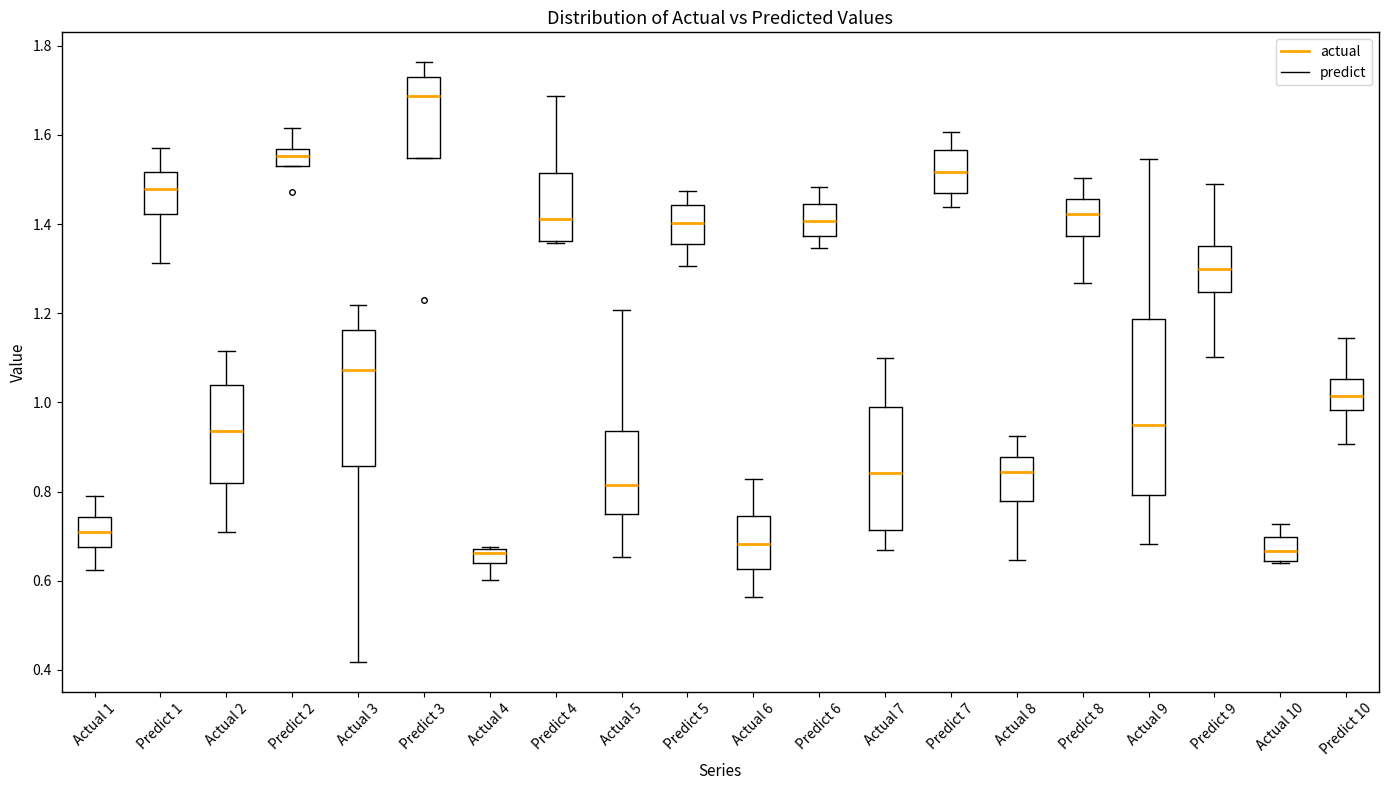

Where is the upper edge of the box for Predict 6 on the y-axis? The values are not printed on the chart, so give them approximately, as read against the axis.

1.44